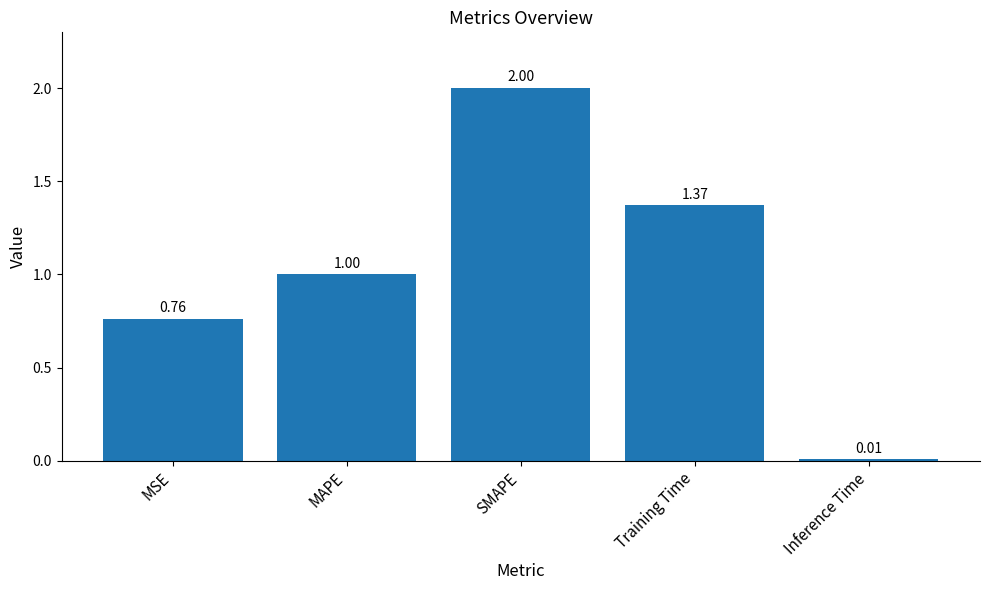

What is the label of the 3rd bar from the left?

SMAPE